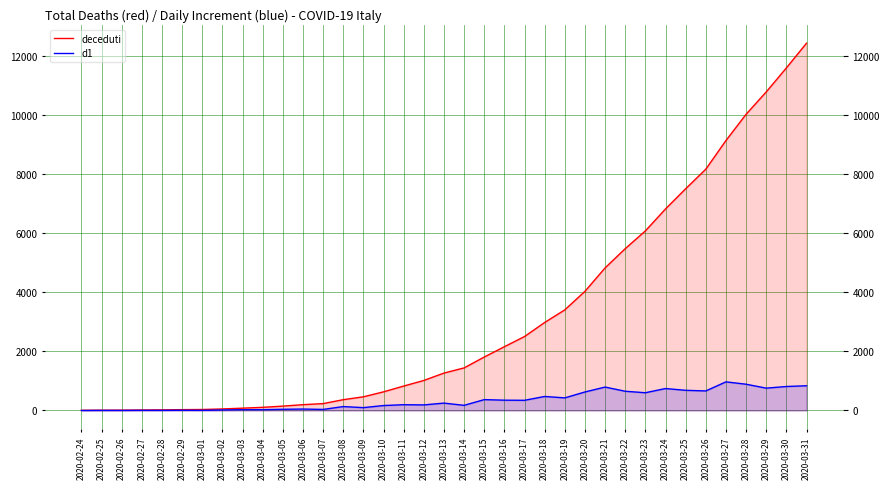

The value of d1 at 2020-03-18 is 475. True or false?

True